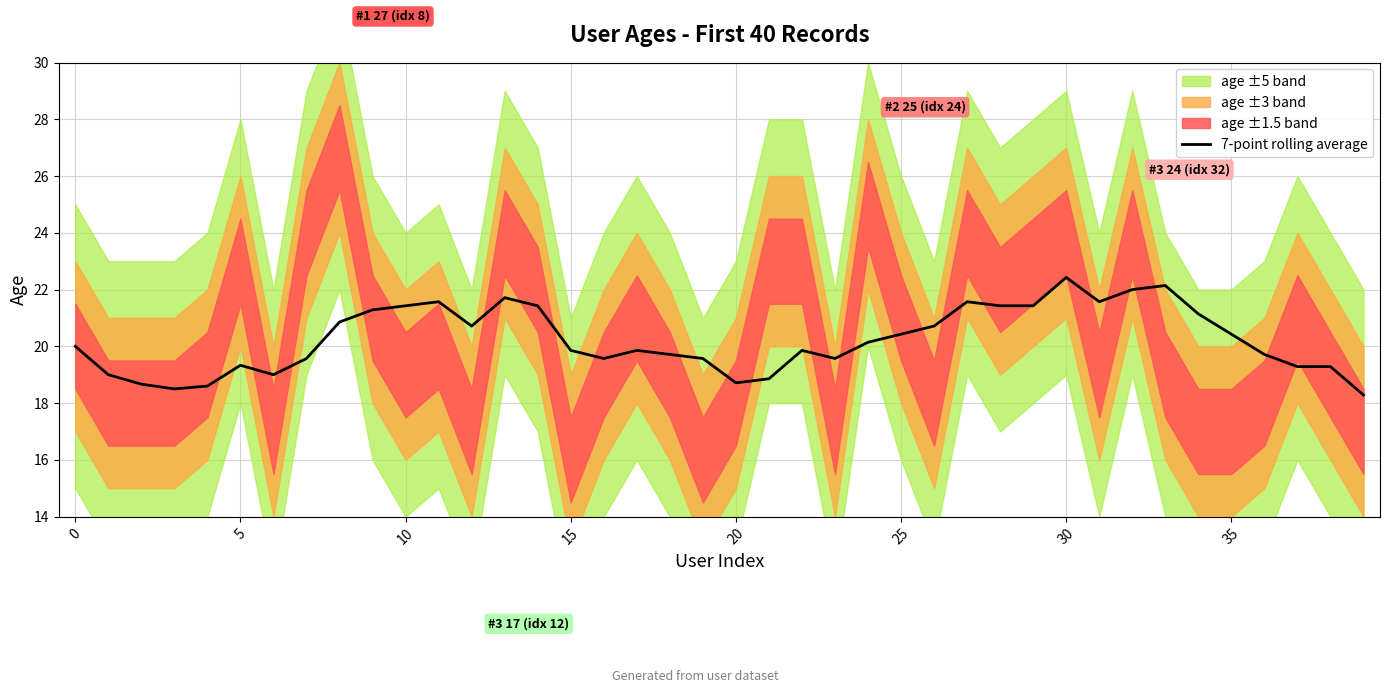

What is the difference between the second highest and second lowest values?

3.6